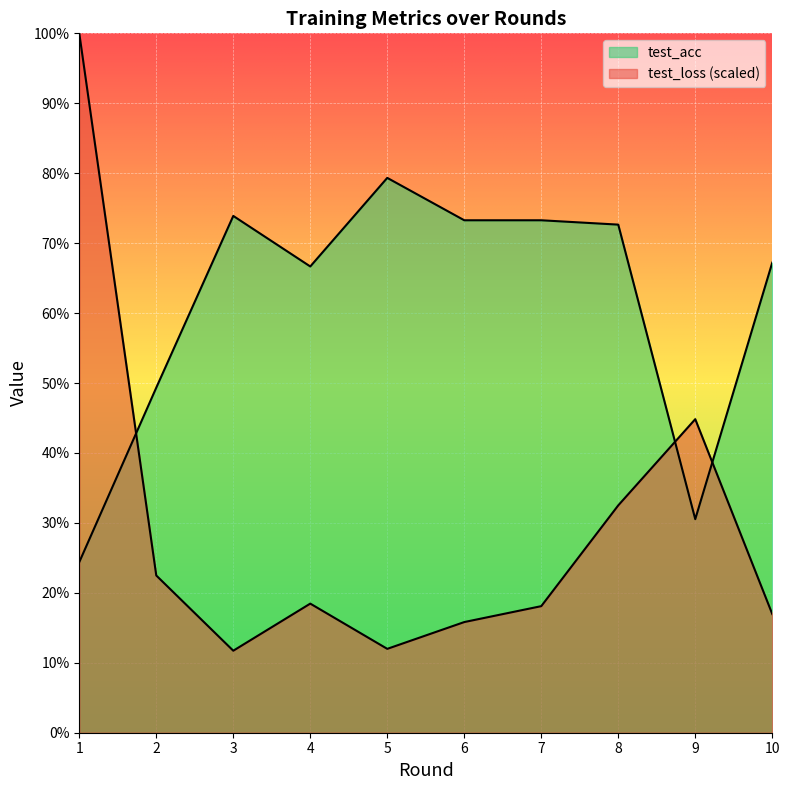

Which has a higher value, 10 or 7?

7